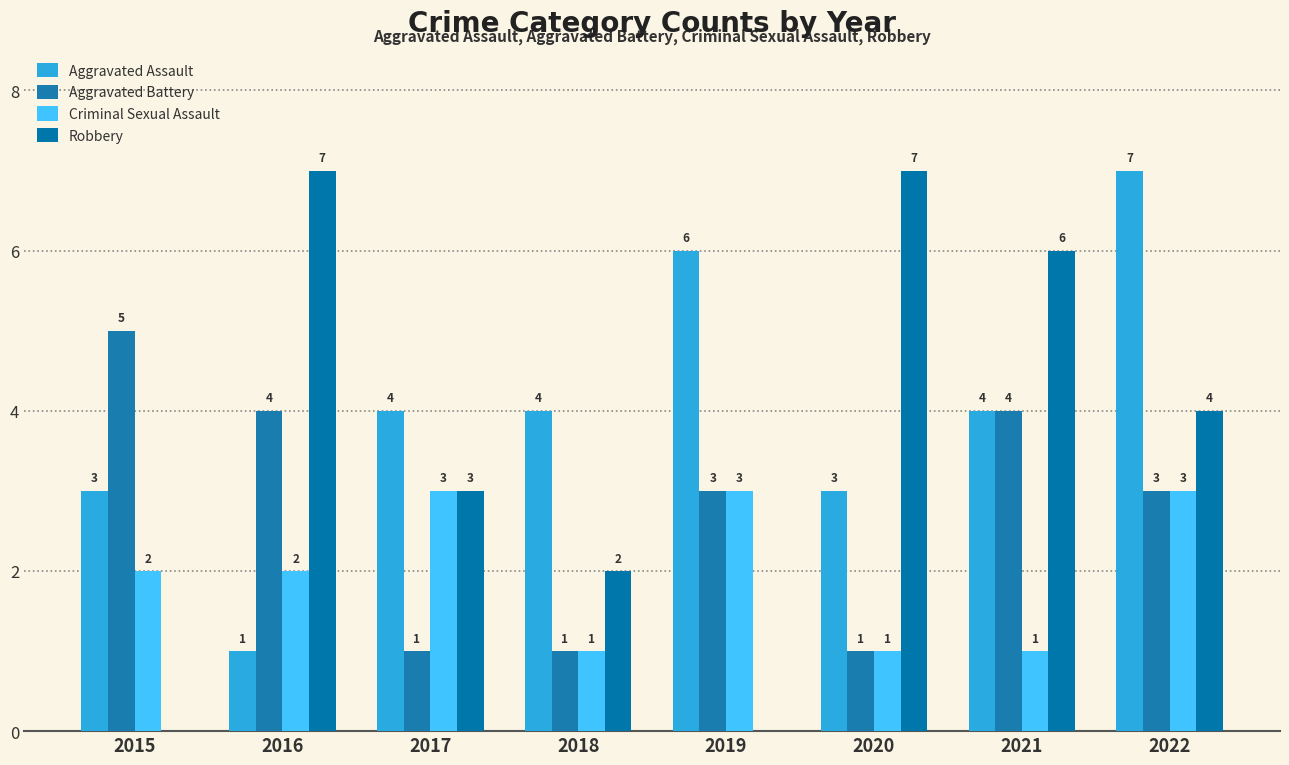

What is the spread (max minus min) of values at 2017?

3